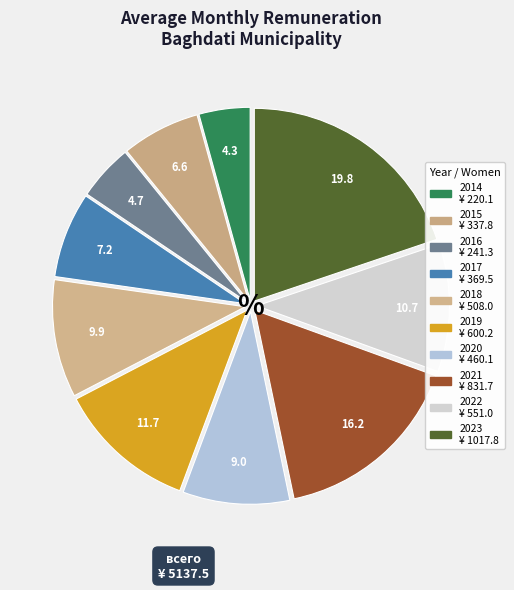

Is 2020 the majority of the pie?

No